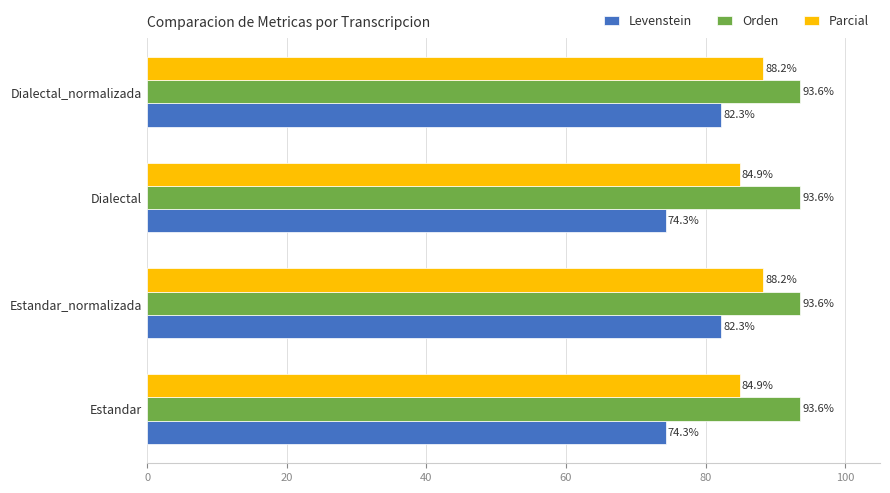

Read the Levenstein value at Estandar.

74.3